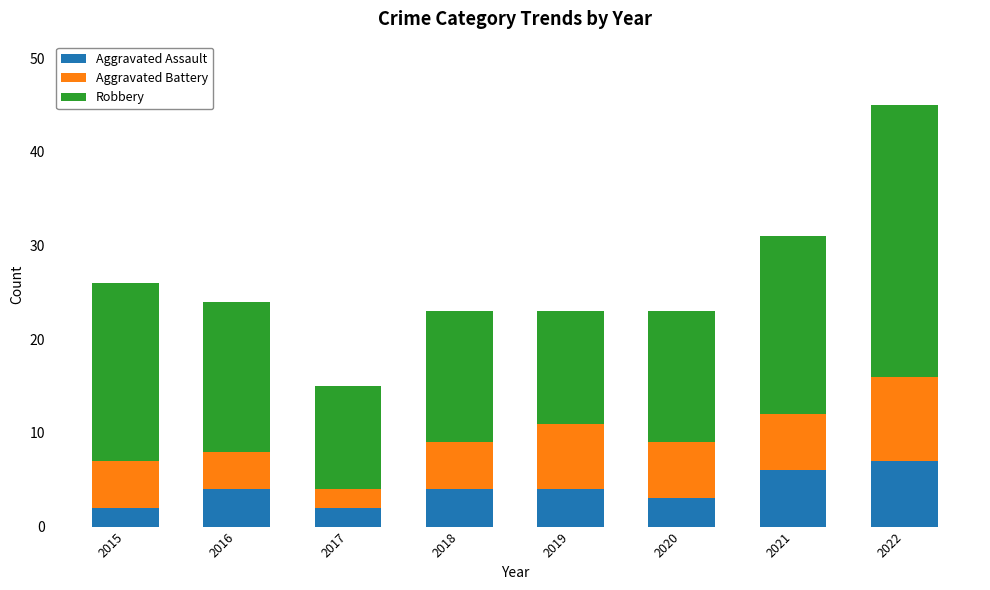

Reading left to right, list the values for the Aggravated Assault series.

2015=2	2016=4	2017=2	2018=4	2019=4	2020=3	2021=6	2022=7